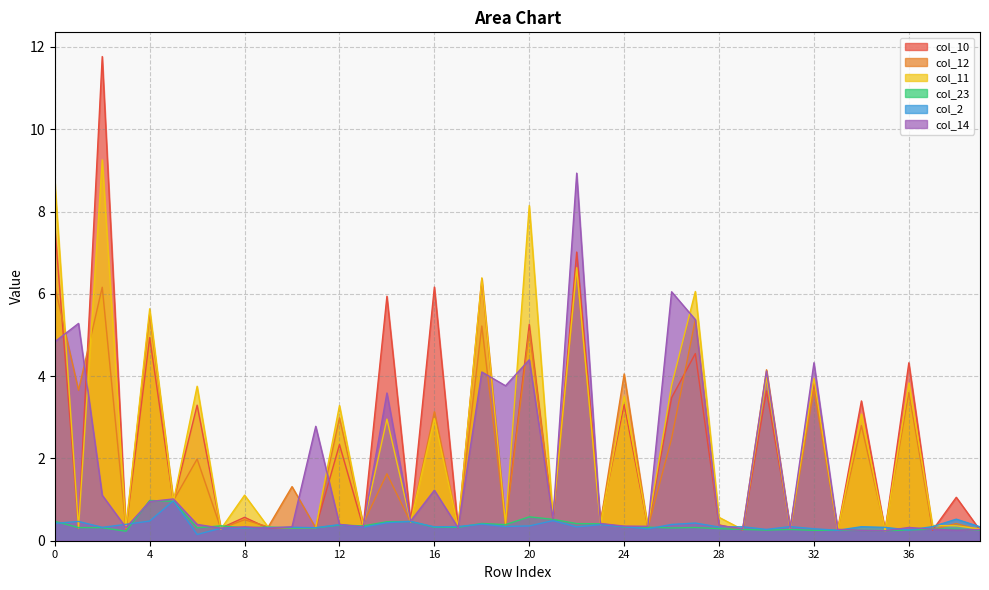

Reading right to left, transcribe all the data shown in this chart.

col_10: 39=0.3	38=1.1	37=0.3	36=4.3	35=0.2	34=3.4	33=0.3	32=3.9	31=0.3	30=3.6	29=0.3	28=0.4	27=4.5	26=3.5	25=0.3	24=3.3	23=0.5	22=7.0	21=0.5	20=5.3	19=0.4	18=6.4	17=0.3	16=6.2	15=0.5	14=5.9	13=0.3	12=2.3	11=0.3	10=0.3	9=0.3	8=0.6	7=0.3	6=3.3	5=0.9	4=4.9	3=0.3	2=11.8	1=0.3	0=7.6
col_12: 39=0.3	38=0.4	37=0.3	36=3.6	35=0.3	34=2.8	33=0.3	32=3.7	31=0.3	30=4.2	29=0.3	28=0.3	27=5.4	26=2.5	25=0.3	24=4.1	23=0.4	22=6.6	21=0.6	20=5.1	19=0.4	18=5.2	17=0.3	16=3.1	15=0.5	14=1.6	13=0.4	12=3.0	11=0.3	10=1.3	9=0.3	8=0.5	7=0.3	6=2.0	5=1.0	4=5.5	3=0.3	2=6.2	1=3.7	0=6.2
col_11: 39=0.3	38=0.4	37=0.4	36=3.8	35=0.2	34=3.1	33=0.2	32=3.9	31=0.3	30=4.0	29=0.3	28=0.6	27=6.1	26=3.8	25=0.4	24=3.5	23=0.4	22=6.6	21=0.6	20=8.1	19=0.4	18=6.4	17=0.3	16=3.0	15=0.5	14=3.0	13=0.4	12=3.3	11=0.3	10=0.3	9=0.3	8=1.1	7=0.3	6=3.8	5=1.0	4=5.6	3=0.3	2=9.3	1=0.3	0=8.7
col_23: 39=0.3	38=0.3	37=0.3	36=0.3	35=0.2	34=0.2	33=0.3	32=0.3	31=0.3	30=0.3	29=0.3	28=0.3	27=0.3	26=0.3	25=0.3	24=0.3	23=0.4	22=0.4	21=0.5	20=0.6	19=0.4	18=0.4	17=0.3	16=0.3	15=0.5	14=0.5	13=0.4	12=0.4	11=0.3	10=0.3	9=0.3	8=0.3	7=0.4	6=0.3	5=1.0	4=1.0	3=0.2	2=0.3	1=0.3	0=0.5
col_2: 39=0.3	38=0.5	37=0.3	36=0.3	35=0.3	34=0.3	33=0.3	32=0.3	31=0.3	30=0.3	29=0.3	28=0.3	27=0.4	26=0.4	25=0.3	24=0.3	23=0.4	22=0.3	21=0.5	20=0.4	19=0.3	18=0.4	17=0.3	16=0.3	15=0.5	14=0.4	13=0.3	12=0.4	11=0.3	10=0.3	9=0.3	8=0.3	7=0.3	6=0.2	5=1.0	4=0.5	3=0.4	2=0.3	1=0.5	0=0.4
col_14: 39=0.3	38=0.3	37=0.3	36=0.3	35=0.2	34=0.3	33=0.3	32=4.3	31=0.3	30=4.1	29=0.3	28=0.4	27=5.4	26=6.0	25=0.4	24=0.4	23=0.4	22=8.9	21=0.5	20=4.4	19=3.8	18=4.1	17=0.3	16=1.2	15=0.5	14=3.6	13=0.3	12=0.4	11=2.8	10=0.3	9=0.3	8=0.3	7=0.3	6=0.4	5=1.0	4=1.0	3=0.3	2=1.1	1=5.3	0=4.8